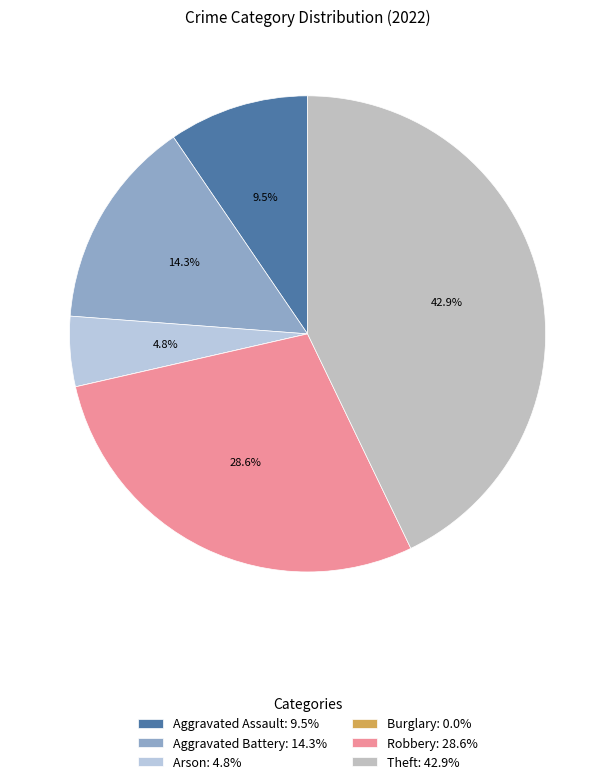

What portion of the pie excludes Robbery?

71.4%